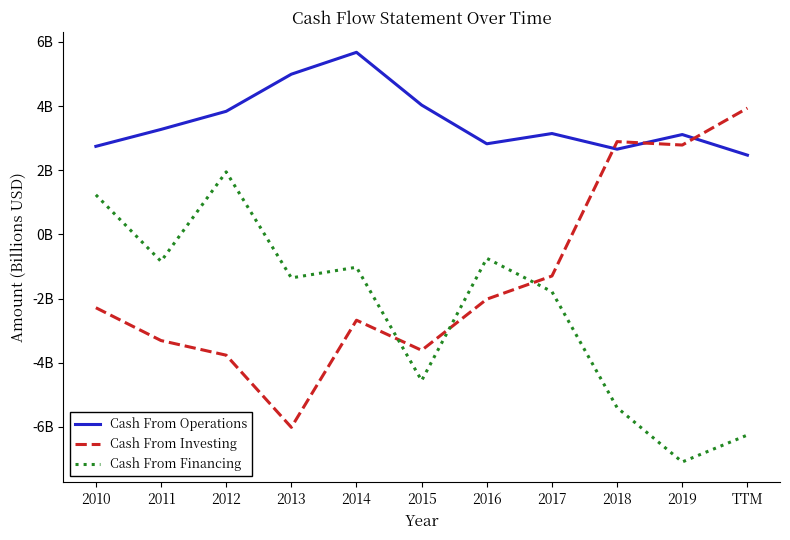

What is the minimum value for Cash From Operations?

2.5